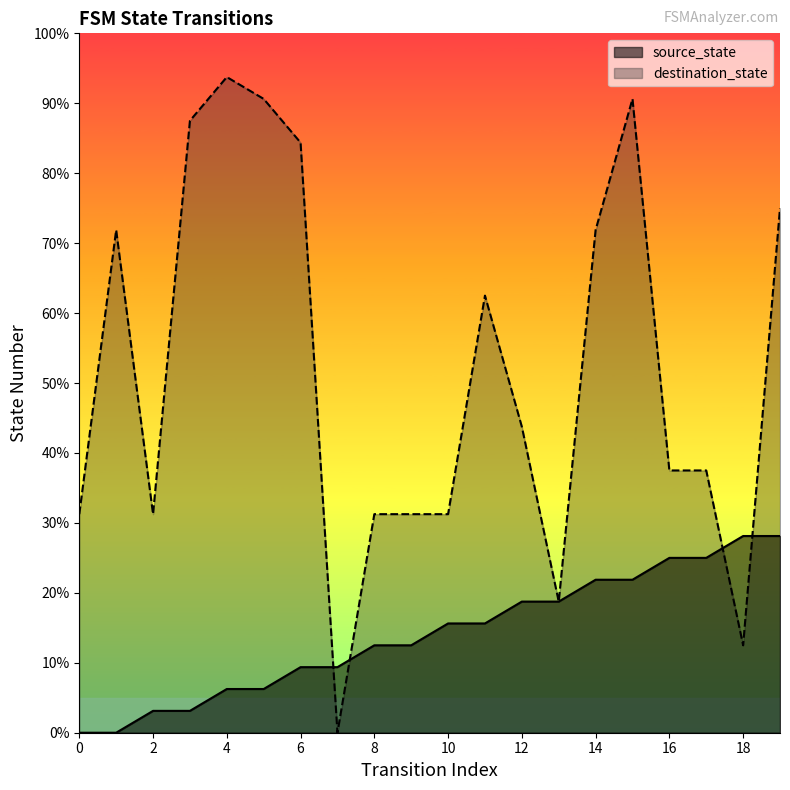

True or false: destination_state has a value of 62.5 at 11.

True